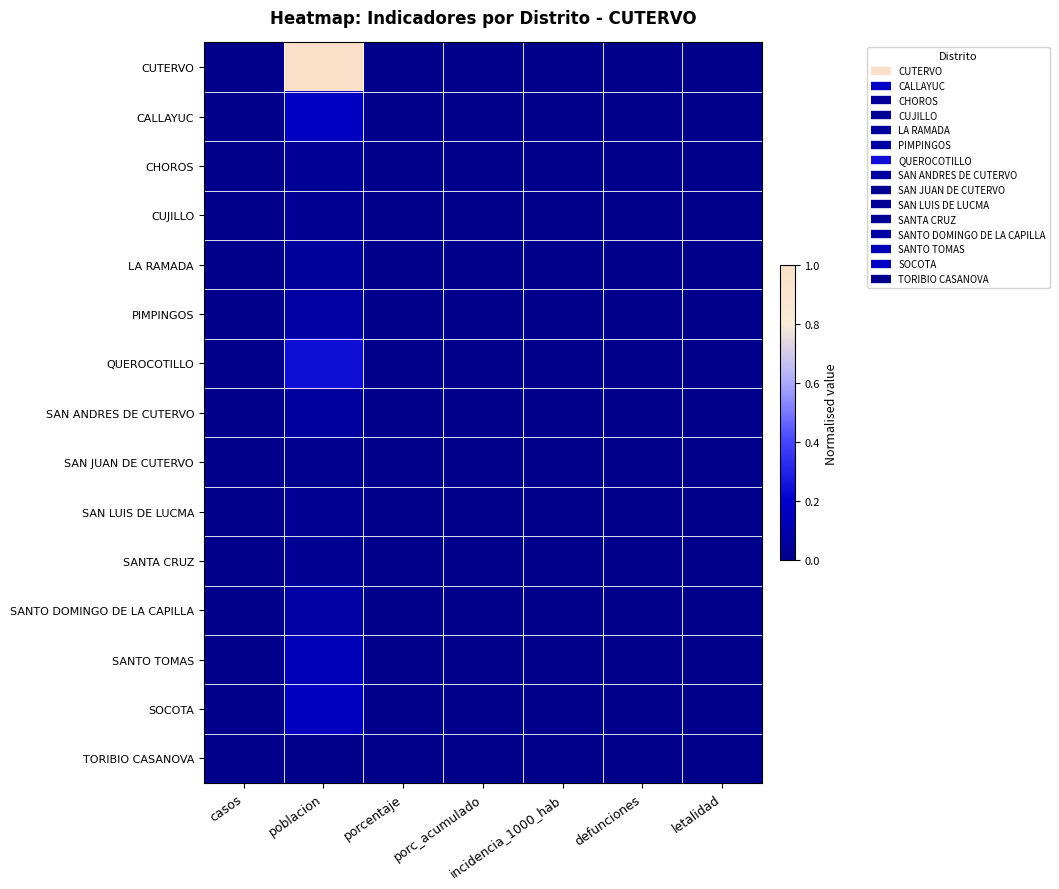

What is the spread (max minus min) of values at poblacion?

1.0